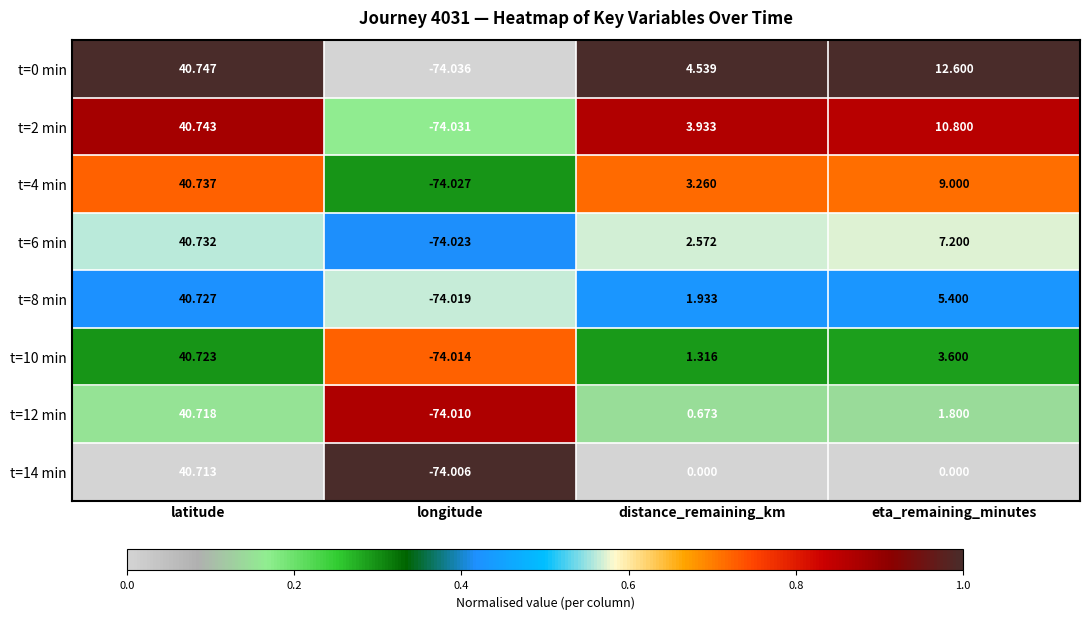

At which category does the chart reach its peak across all series?

latitude